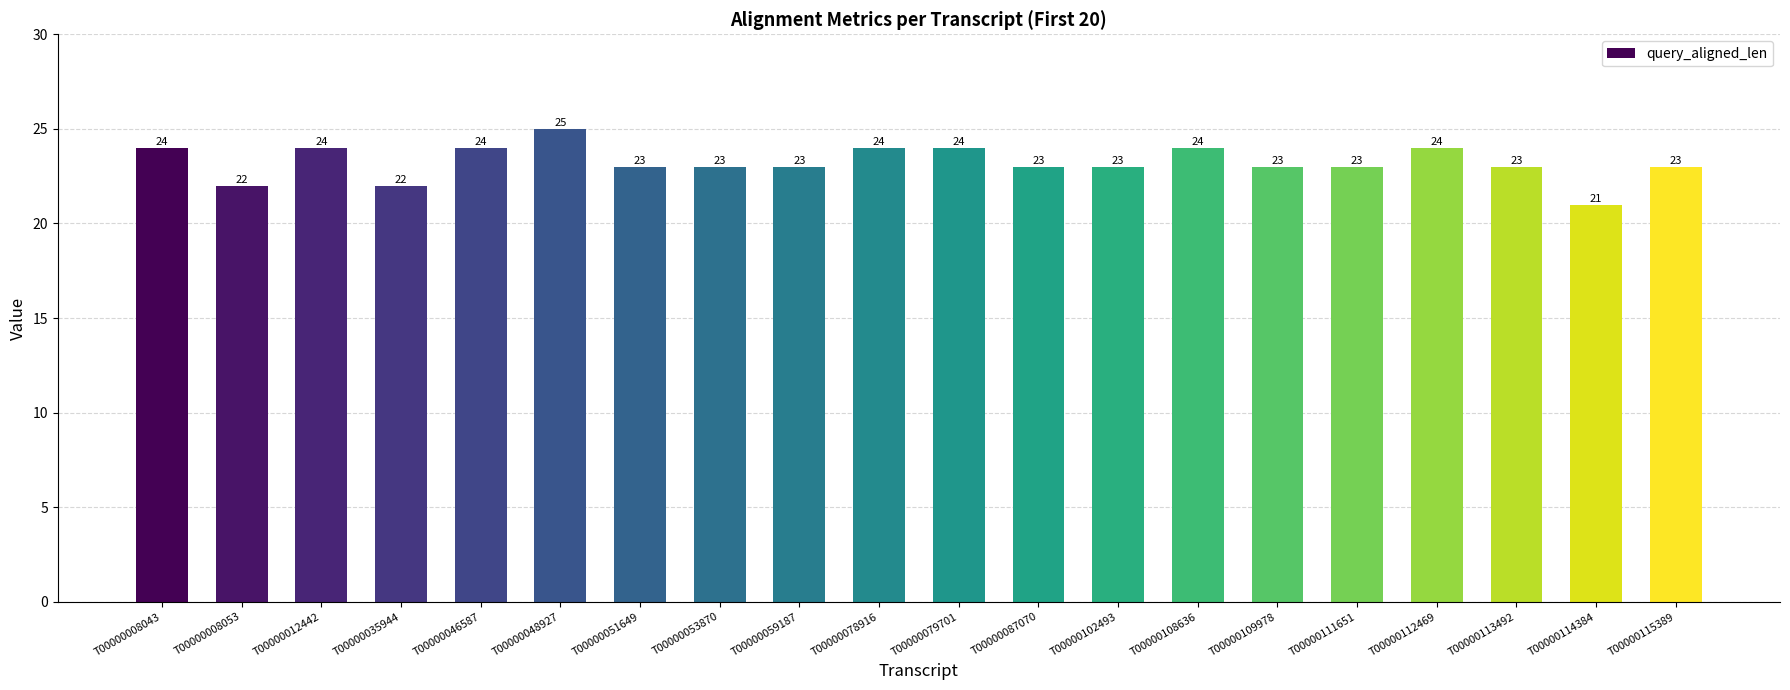

Count the values in the range 23 to 24.

16